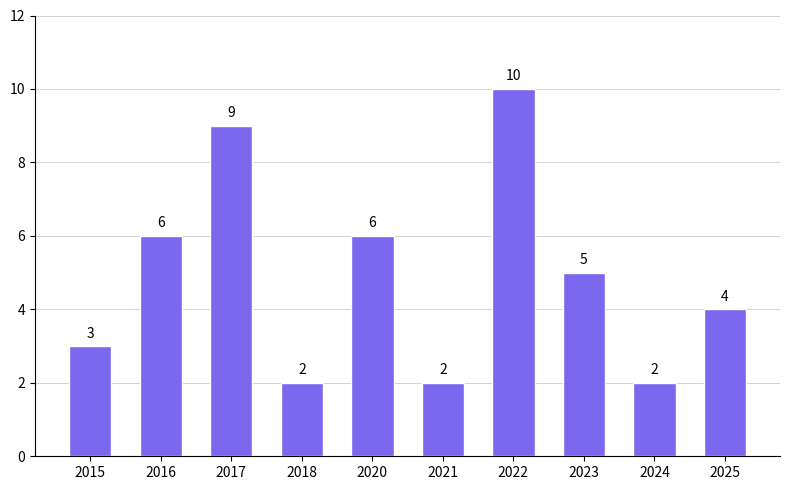

How many bars are there in total?

10